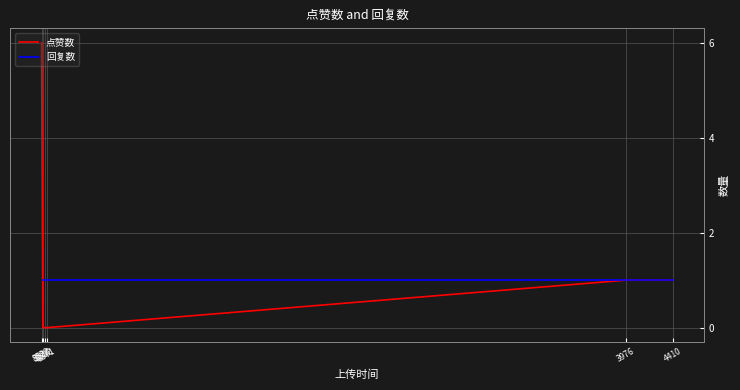

The 回复数 series shows 0 at 3976. True or false?

False